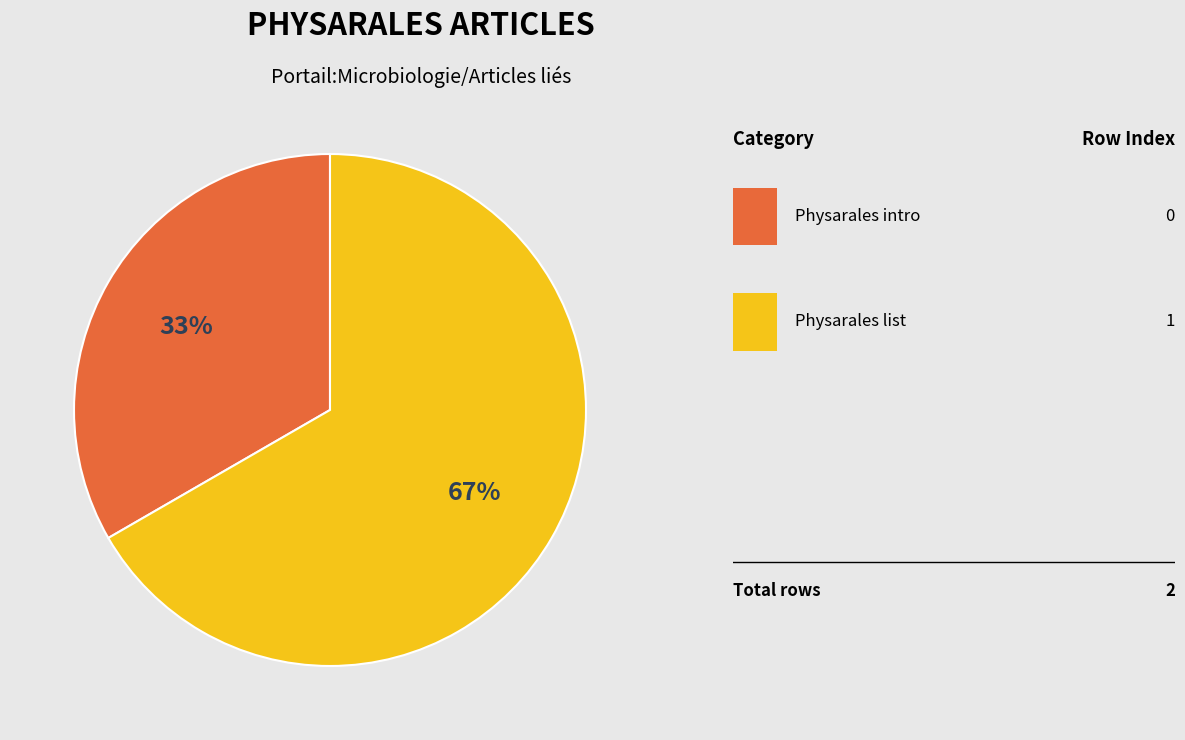

Is there any slice that represents more than half of the pie?

Yes